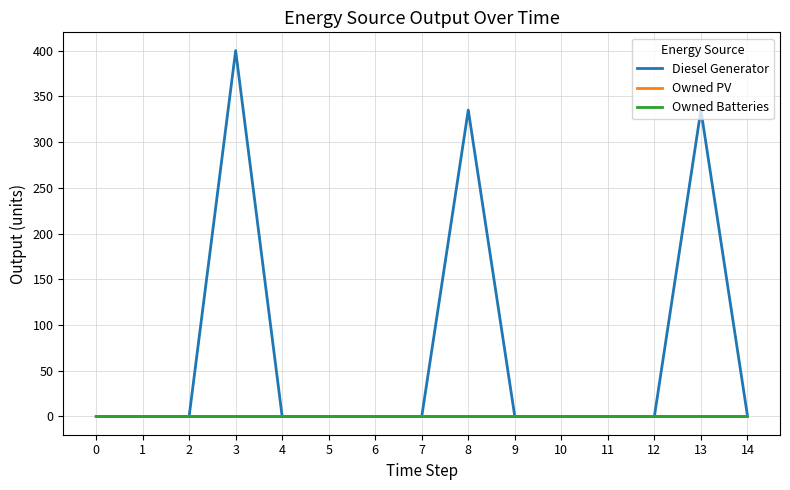

At which category is the sum across all series the highest?

3